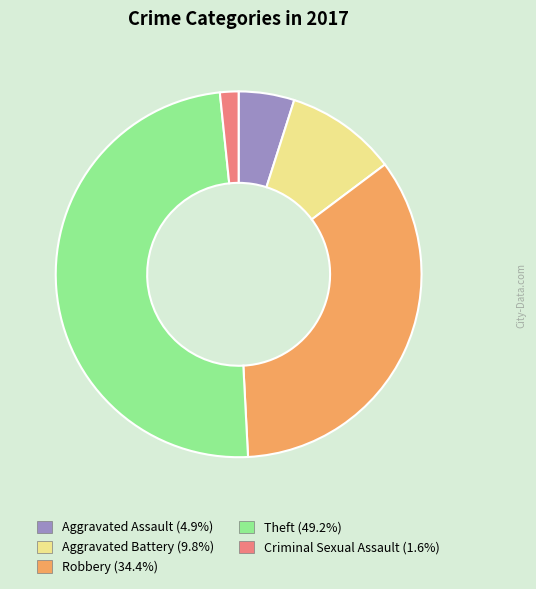

Do Criminal Sexual Assault and Robbery together represent more than half of the pie?

No